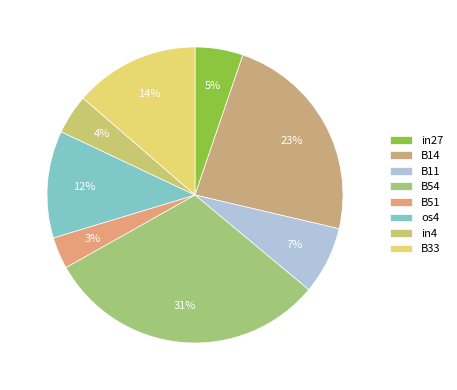

Count the number of slices in the pie.

8